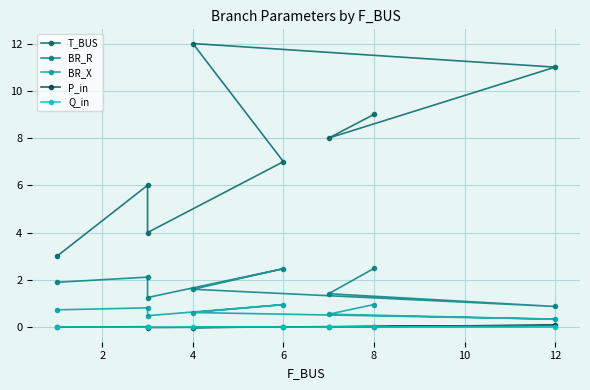

True or false: T_BUS and BR_X cross at least once.

False